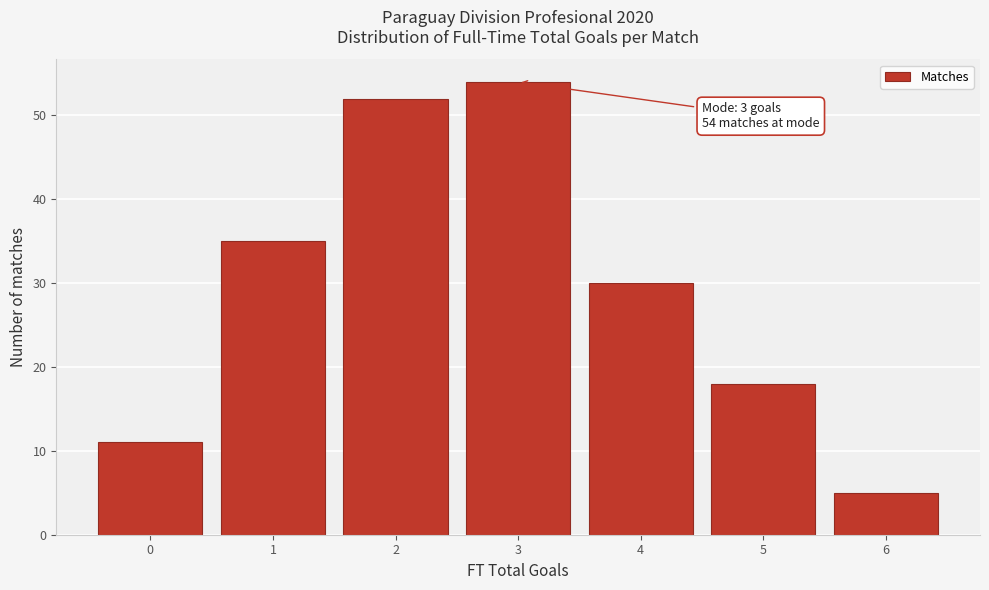

Which range on the x-axis has the tallest bar?

2.5 to 3.5